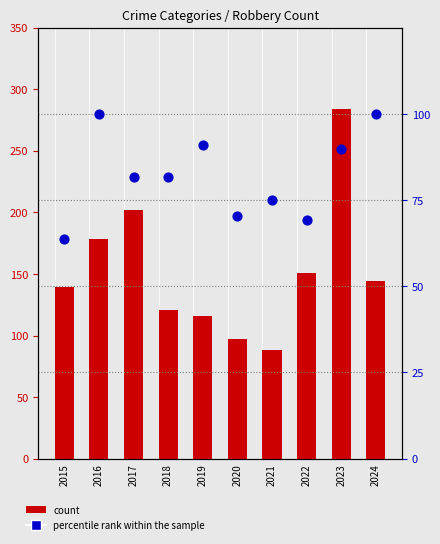

Which series contains the lowest Y value?

percentile rank within the sample